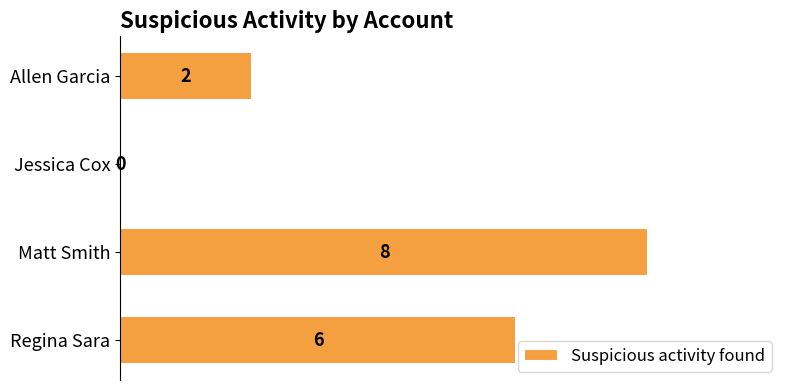

How many values are between 2 and 8?

3